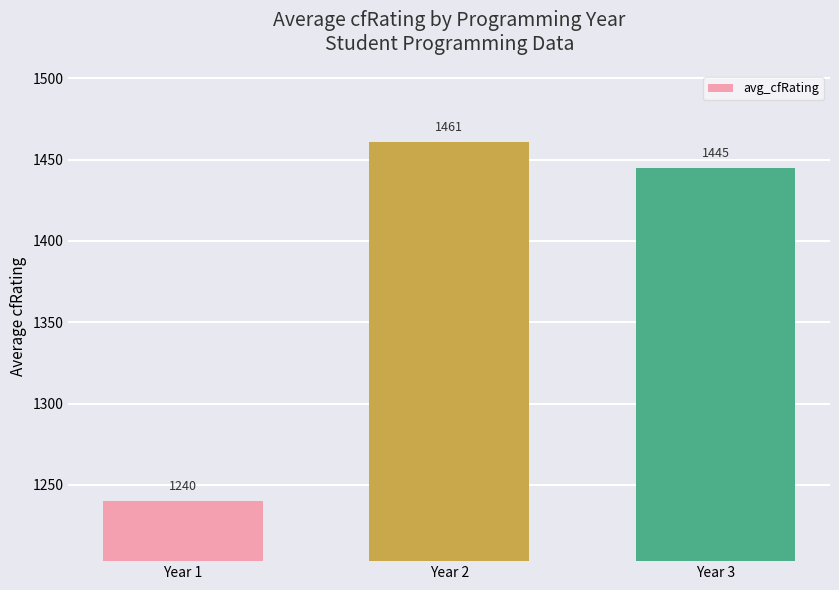

Which label corresponds to the smallest value in the chart?

Year 1